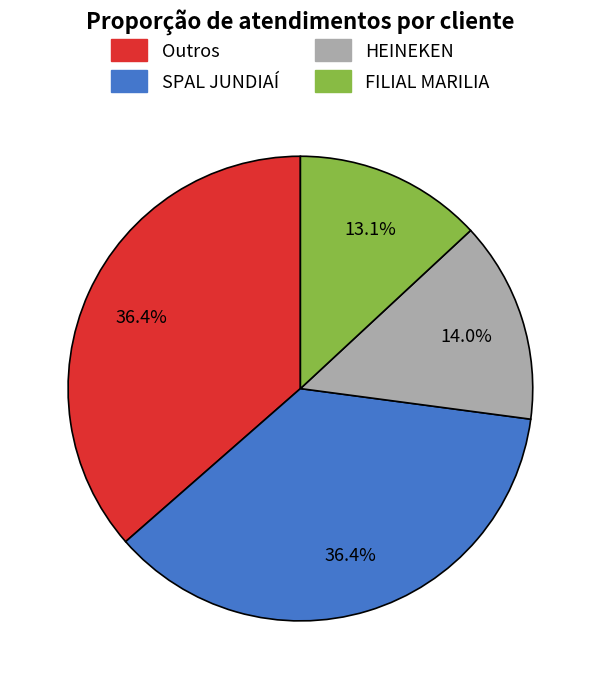

Is there any slice that represents more than half of the pie?

No